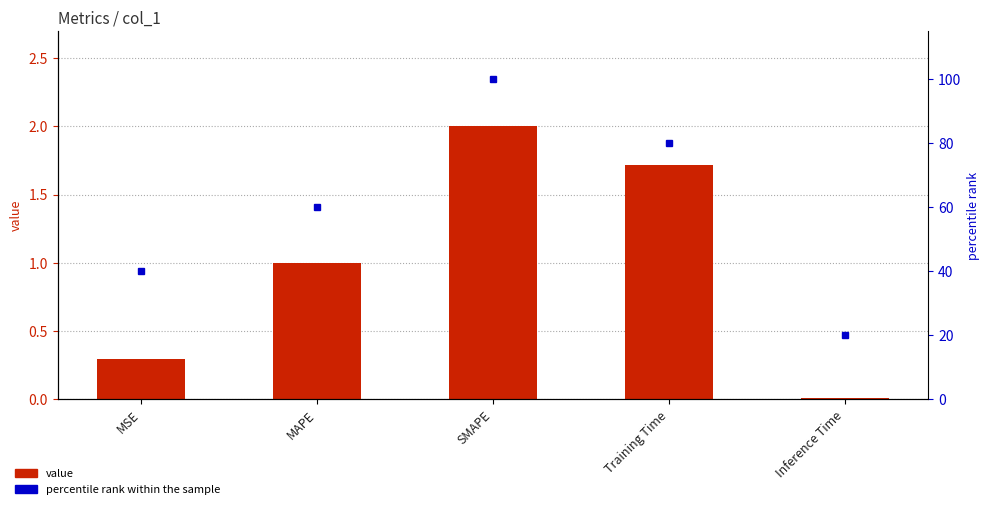

Reading left to right, extract all data points from this chart.

value: 0.3	1.0	2.0	1.7	0.0
percentile rank within the sample: 40.0	60.0	100.0	80.0	20.0